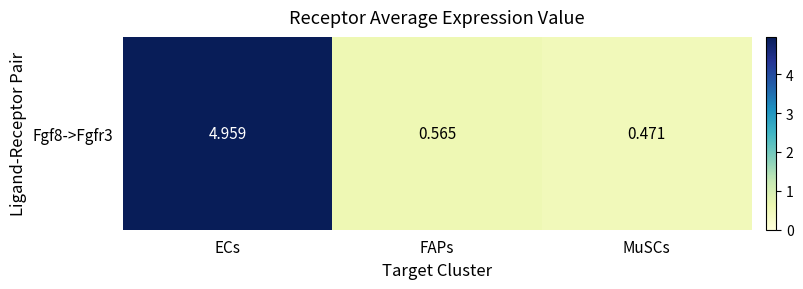

How many distinct data groups are displayed?

1